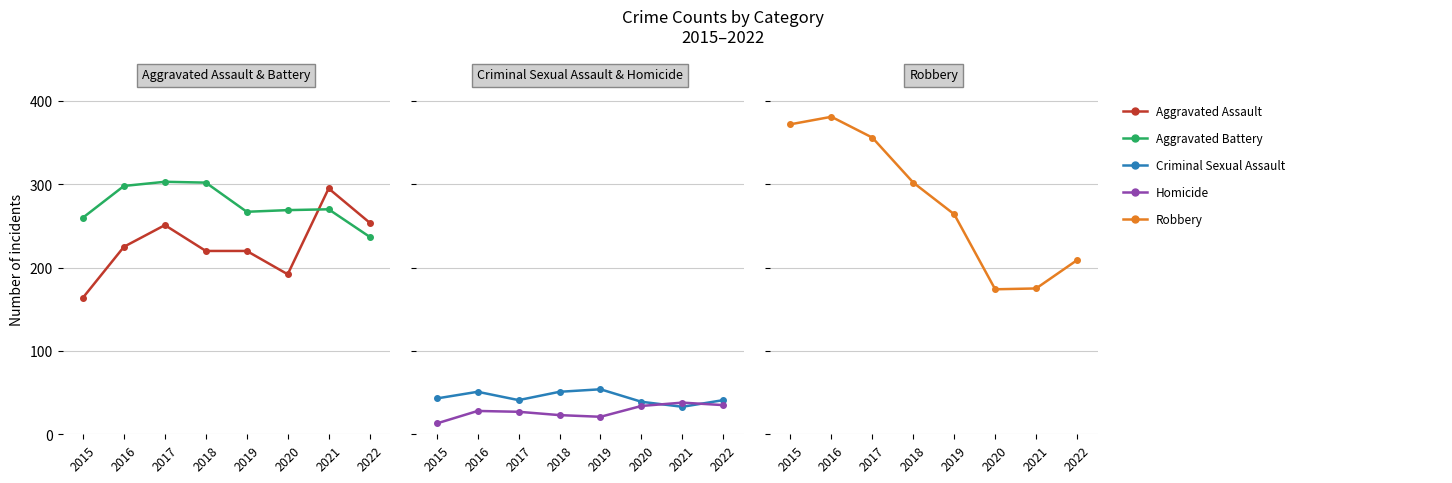

Reading left to right, extract all data points from this chart.

Aggravated Assault: 164	225	251	220	220	192	295	254
Aggravated Battery: 260	298	303	302	267	269	270	237
Criminal Sexual Assault: 43	51	41	51	54	39	33	41
Homicide: 13	28	27	23	21	34	38	35
Robbery: 372	381	356	302	264	174	175	209